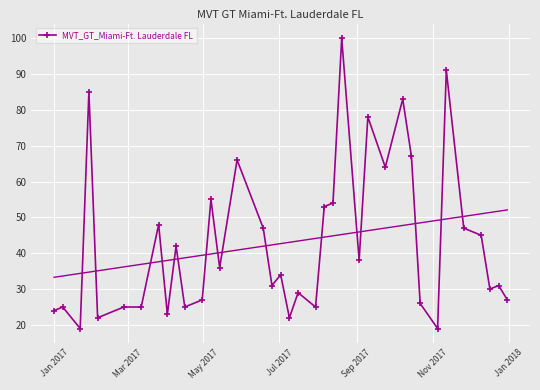

What is the value of the MVT_GT_Miami-Ft. Lauderdale FL point at the 28th from the left?

83